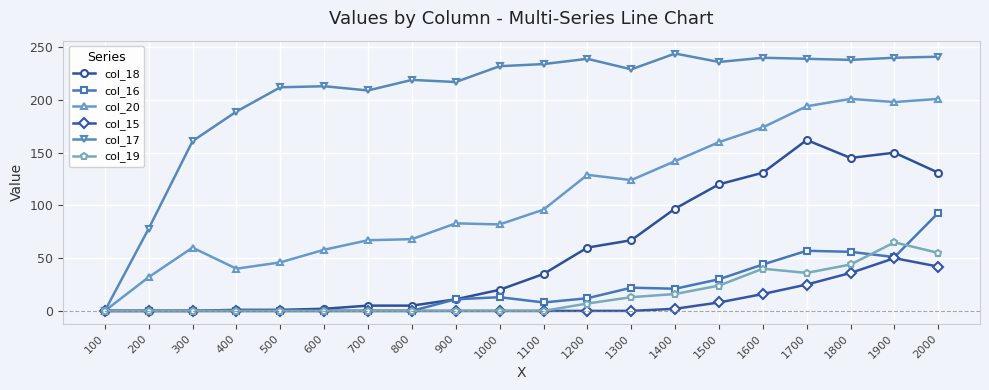

What is the average value of the col_16 series?

21